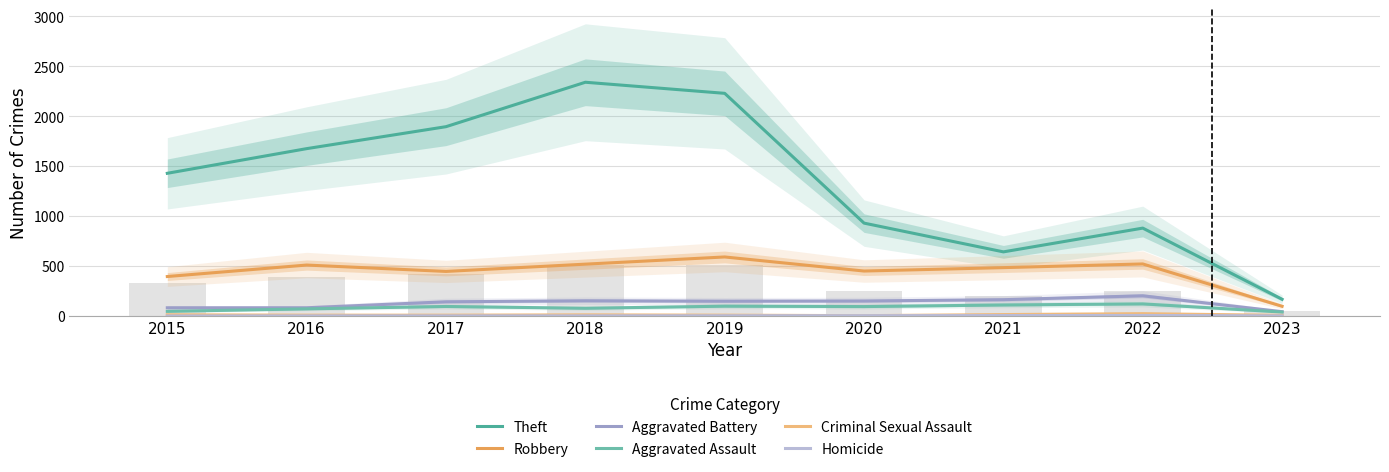

What is the highest value of the Robbery series?

591